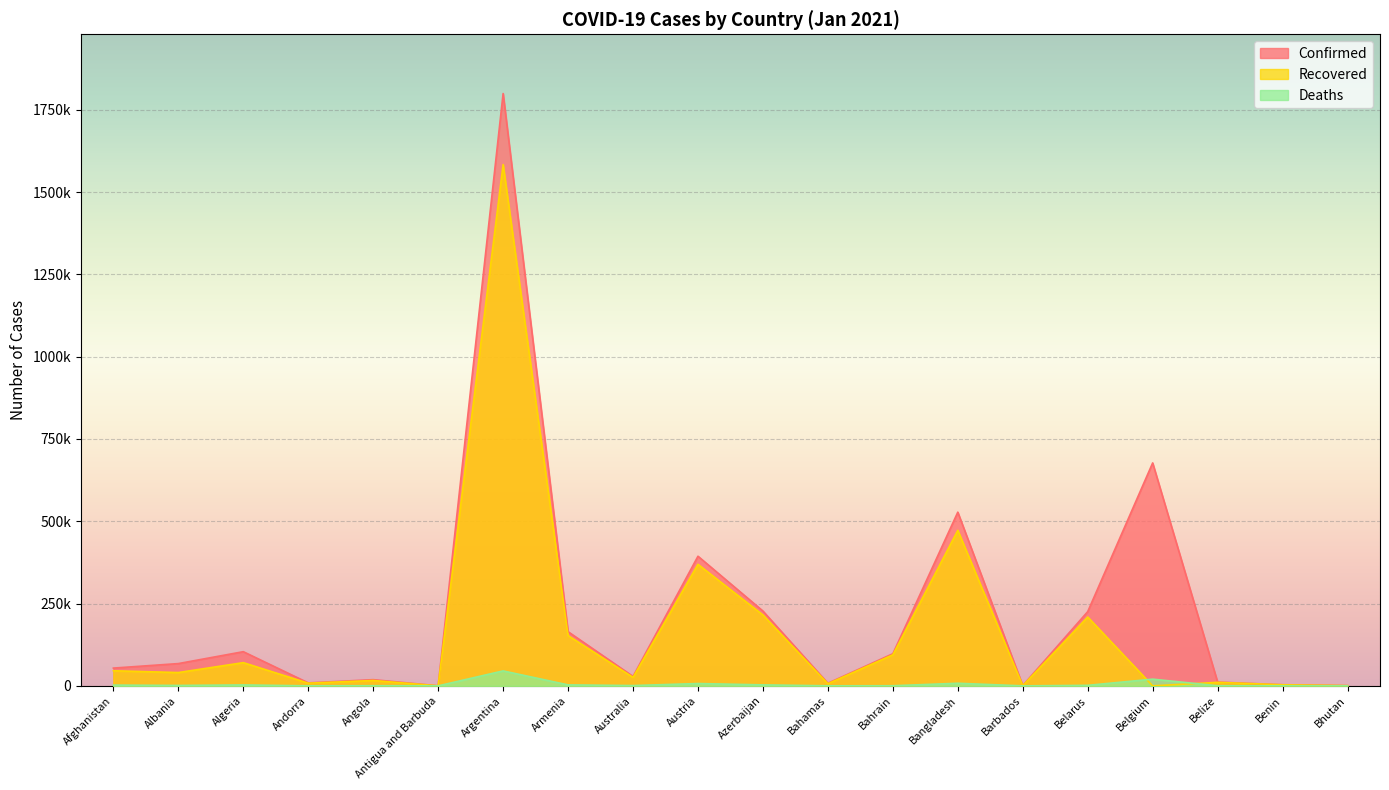

Between Algeria and Belize, which is larger?

Algeria